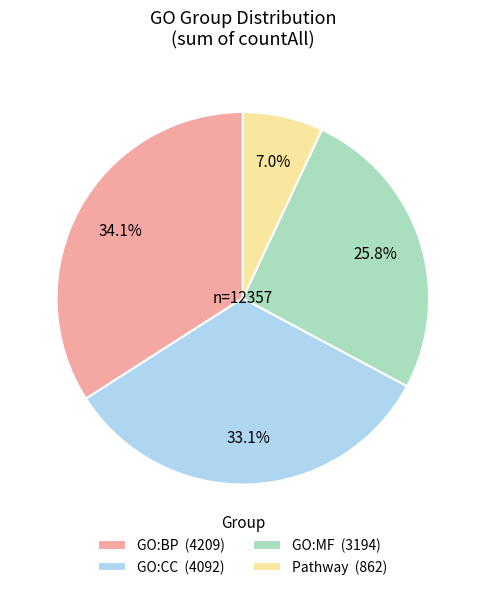

What is the ratio of the value at GO:MF (3194) to the value at Pathway (862)?

3.7